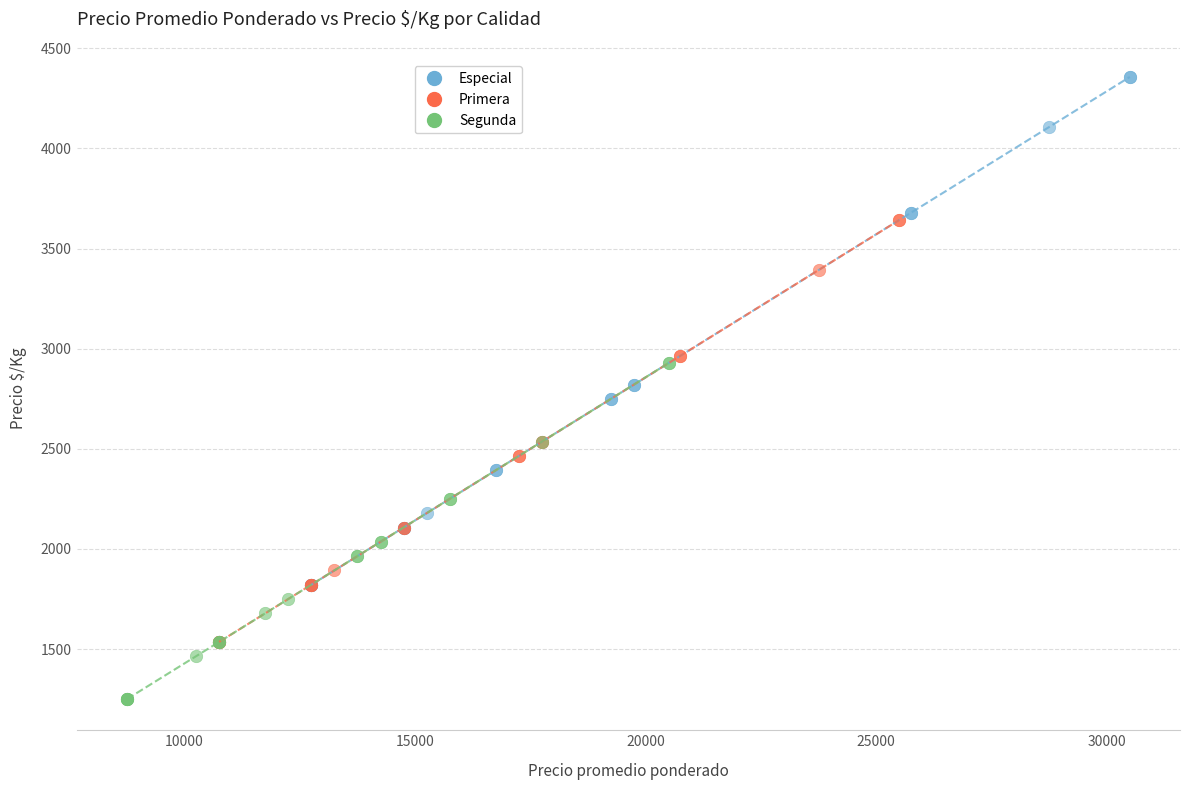

Which series contains the lowest Y value?

Segunda